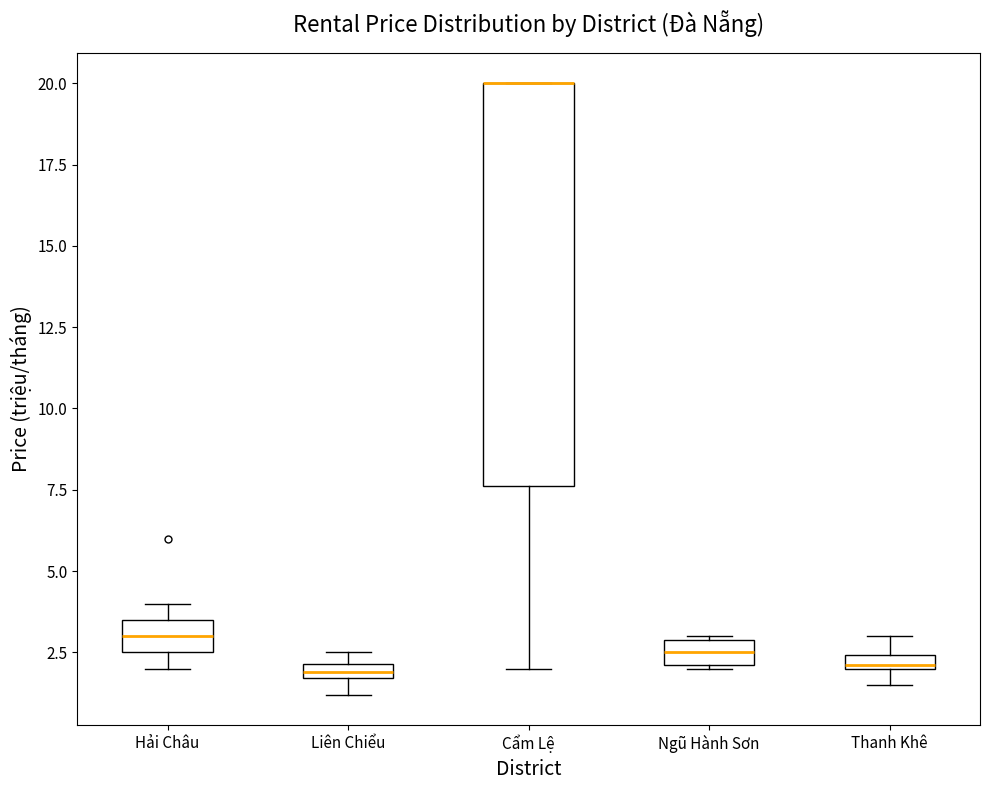

Which box is the tallest, from its lower edge to its upper edge?

Cẩm Lệ